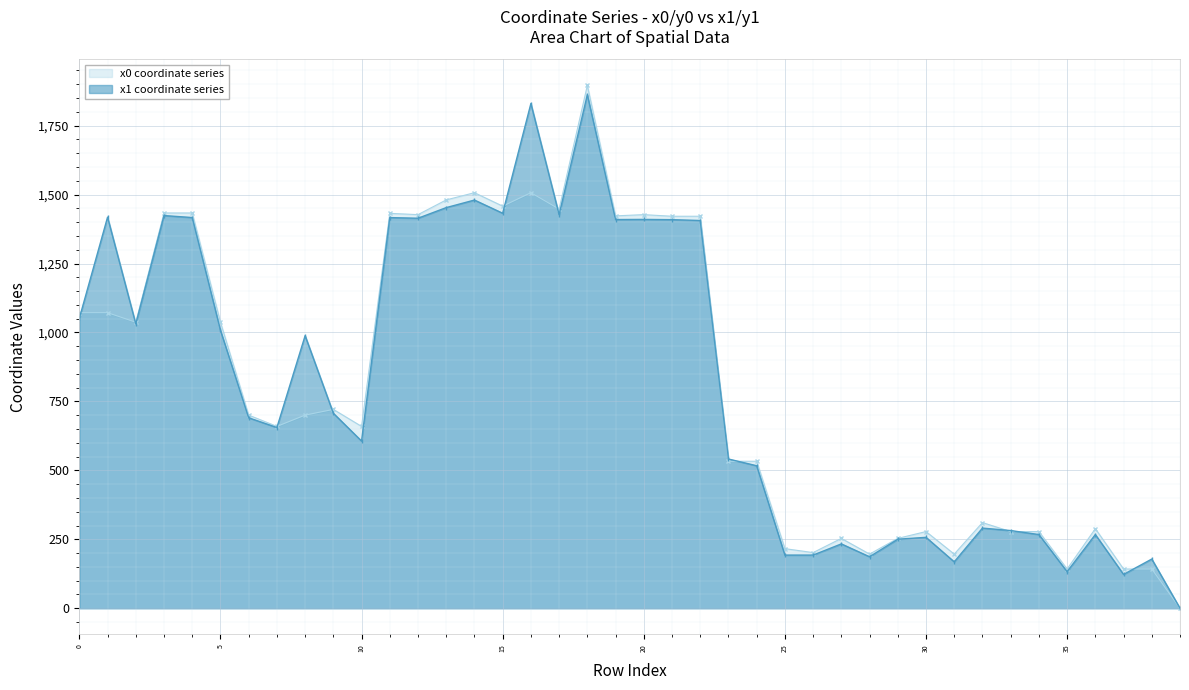

Reading left to right, list all the values displayed in this chart.

y0: 1071.8	1071.8	1037.3	1433.4	1433.4	1037.3	700.4	659.5	700.4	721.2	659.5	1432.0	1427.3	1480.7	1506.9	1458.1	1506.9	1447.5	1895.9	1422.9	1427.3	1421.5	1421.5	533.1	533.1	216.2	201.9	253.4	196.5	253.4	278.2	196.5	310.7	278.2	278.2	142.4	288.7	142.4	142.4	0.0
y1: 1051.5	1418.2	1031.2	1424.0	1416.8	1008.2	690.8	655.3	988.3	707.2	606.3	1416.6	1414.3	1452.8	1480.2	1432.4	1830.1	1427.1	1862.0	1409.5	1410.1	1409.1	1406.1	541.3	516.8	192.9	192.9	233.4	186.7	250.3	257.2	168.3	290.7	281.8	267.3	132.6	267.3	122.8	178.5	0.0